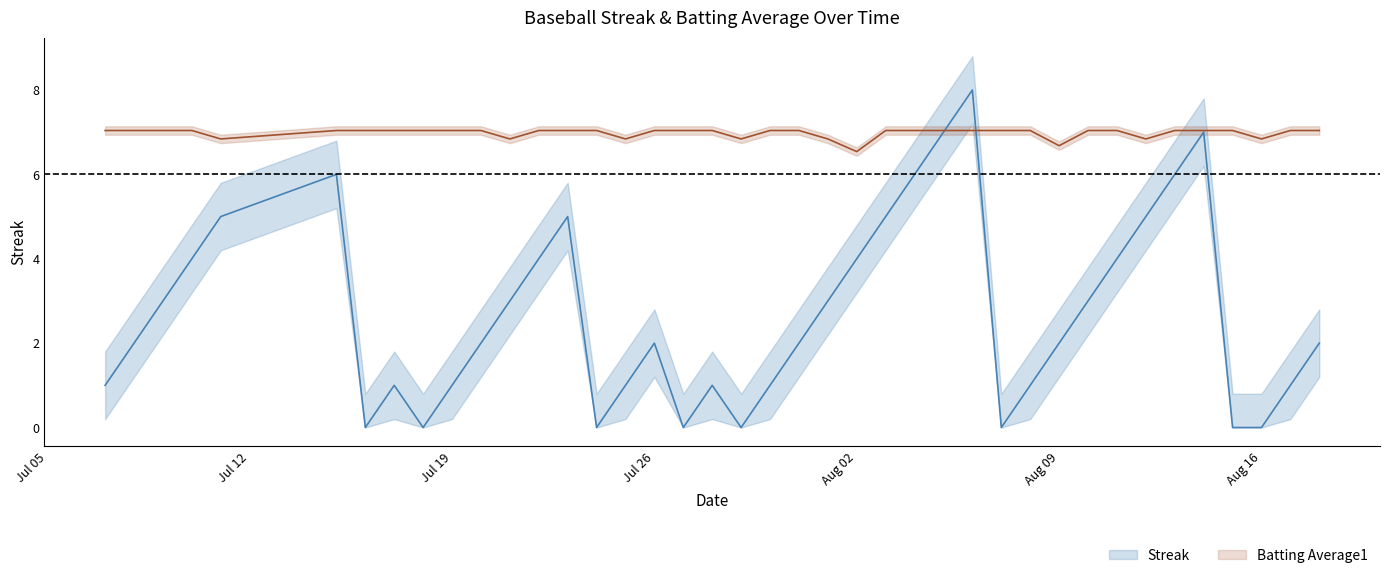

What is the maximum value for Streak?

8.0